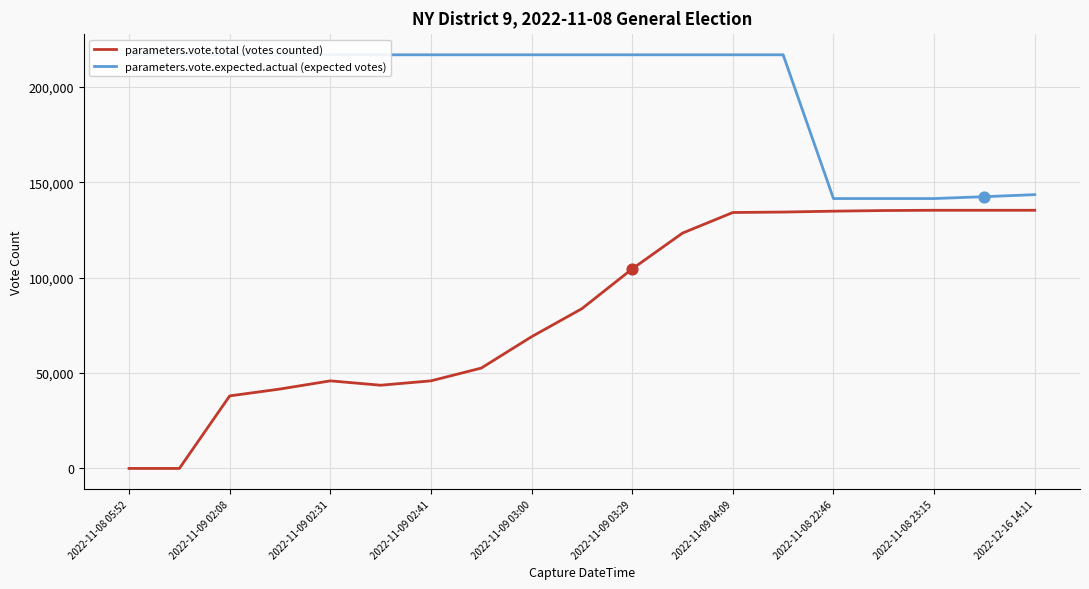

What is the maximum value for parameters.vote.total (votes counted)?

135305